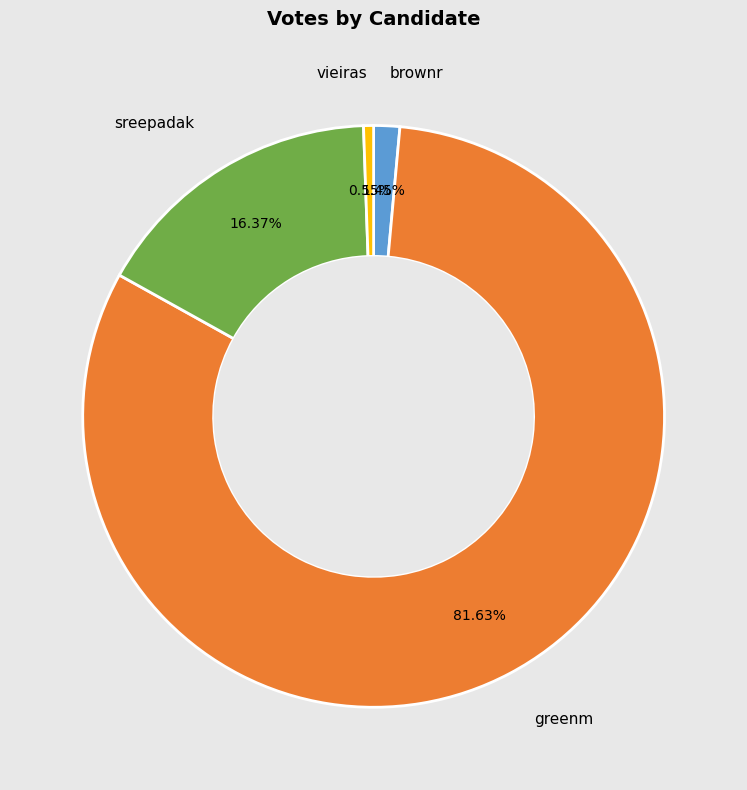

Is there a majority slice in this chart?

Yes